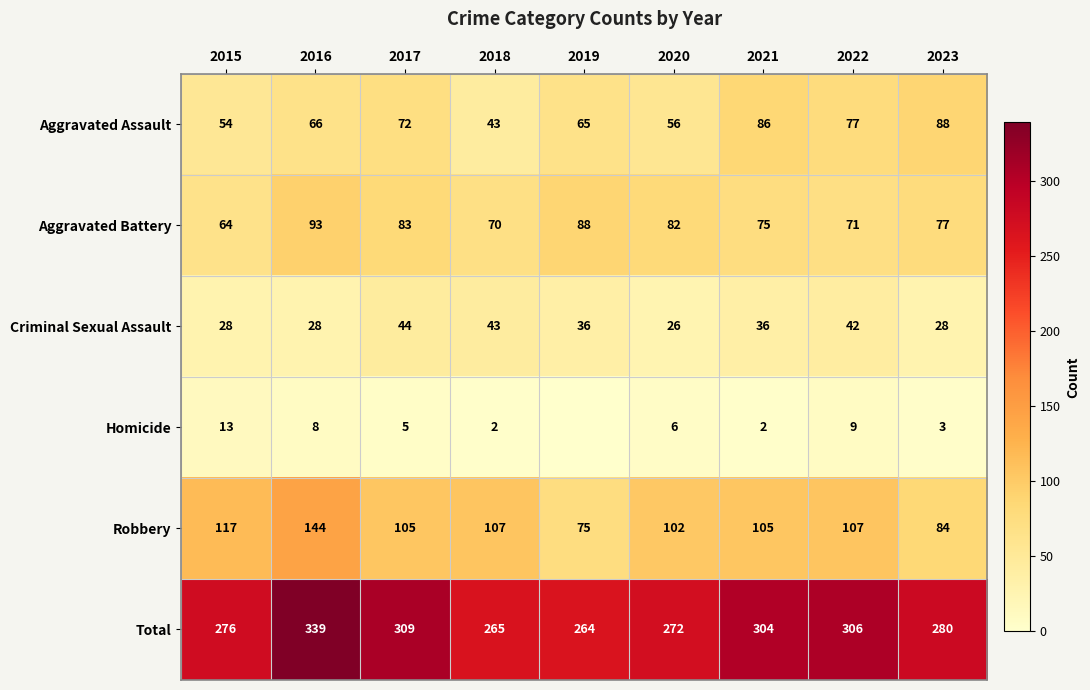

Is it true that Robbery equals 67 at 2020?

False